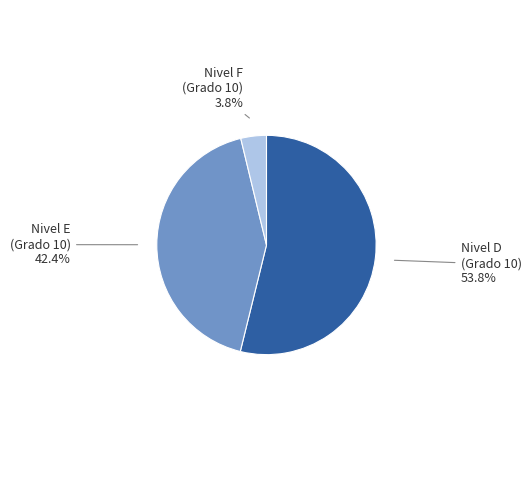

What is the smallest slice in the pie chart?

F